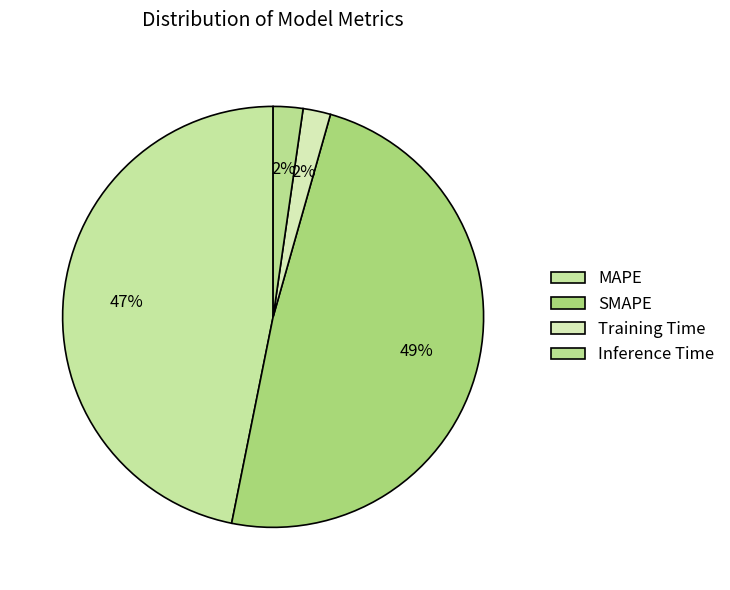

Is it true that Training Time is 16% of the pie?

False